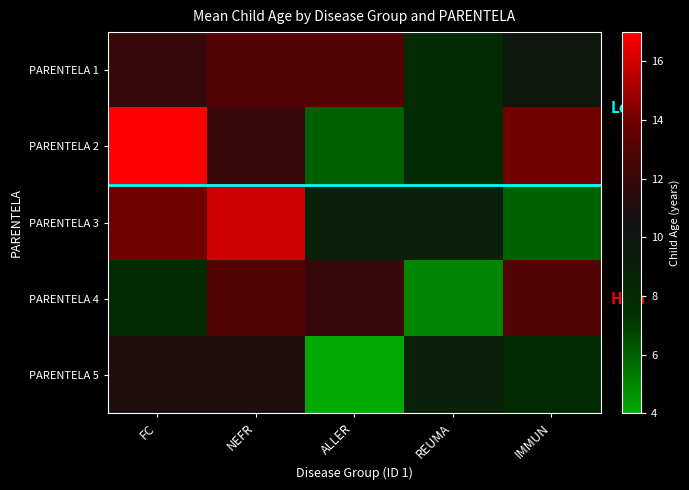

Reading left to right, transcribe all the data shown in this chart.

PARENTELA 1: FC=12	NEFR=13	ALLER=13	REUMA=8	IMMUN=10
PARENTELA 2: FC=17	NEFR=12	ALLER=6	REUMA=8	IMMUN=14
PARENTELA 3: FC=14	NEFR=16	ALLER=9	REUMA=9	IMMUN=6
PARENTELA 4: FC=8	NEFR=13	ALLER=12	REUMA=5	IMMUN=13
PARENTELA 5: FC=11	NEFR=11	ALLER=4	REUMA=9	IMMUN=8